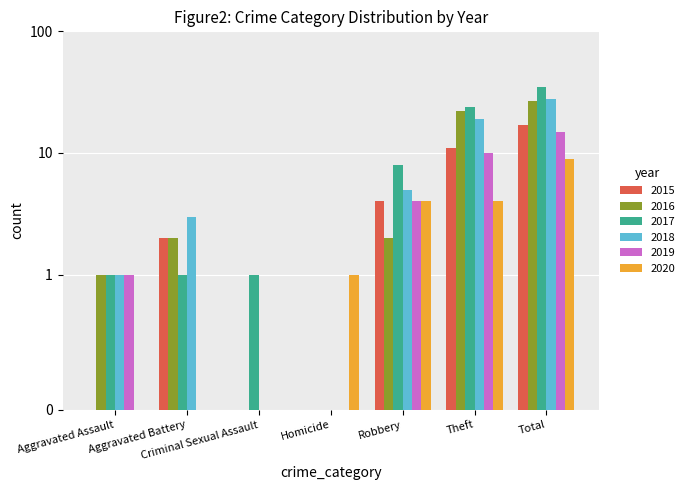

True or false: 2019 has a value of -8 at Homicide.

False